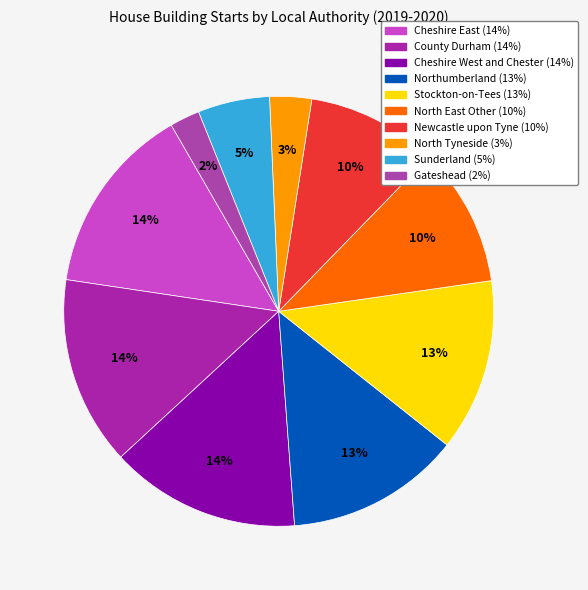

Is it true that Newcastle upon Tyne is 1% of the pie?

False